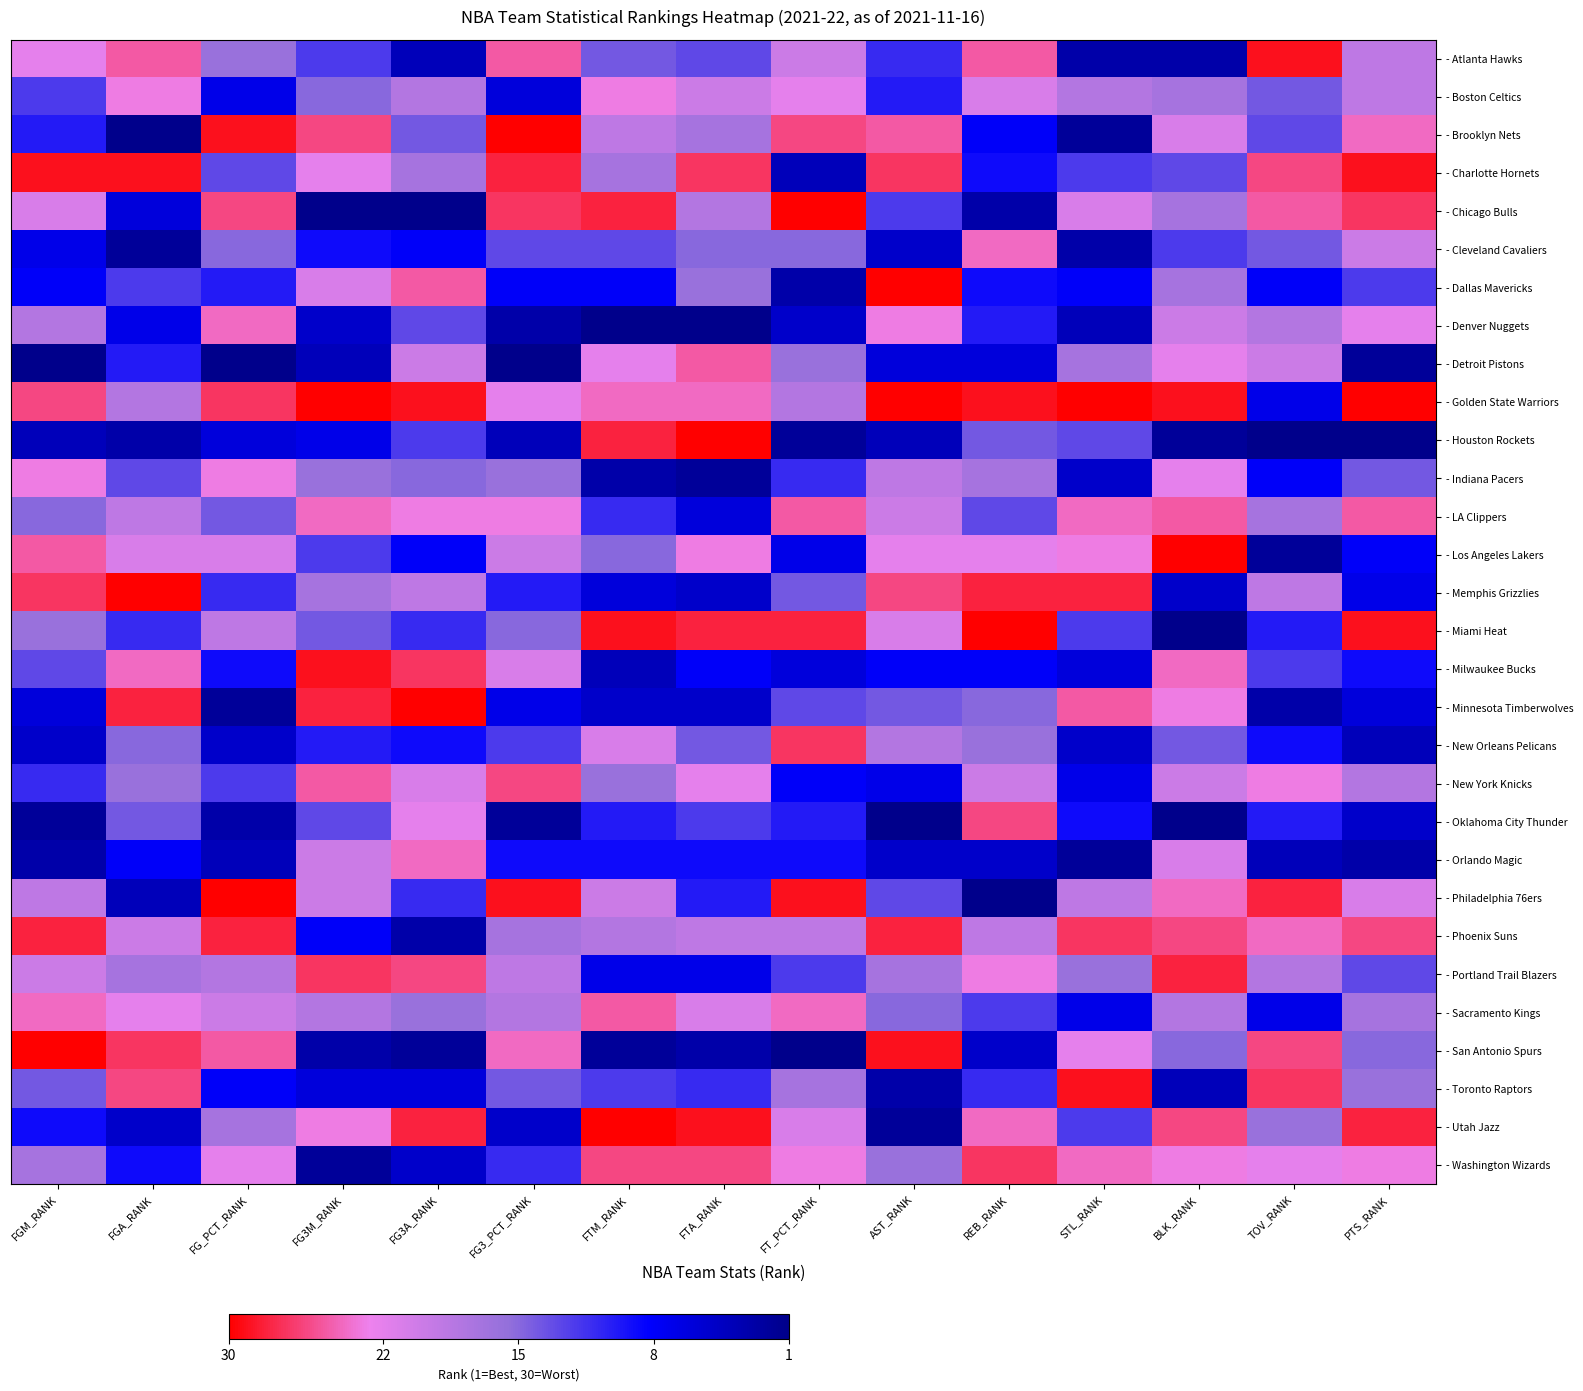

Count the number of data series in this chart.

30